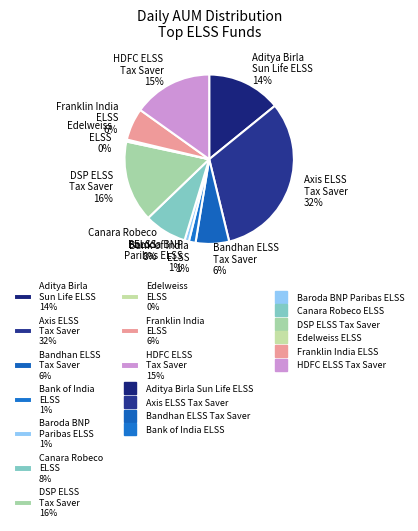

To the nearest percent, what is the average slice percentage?

10%